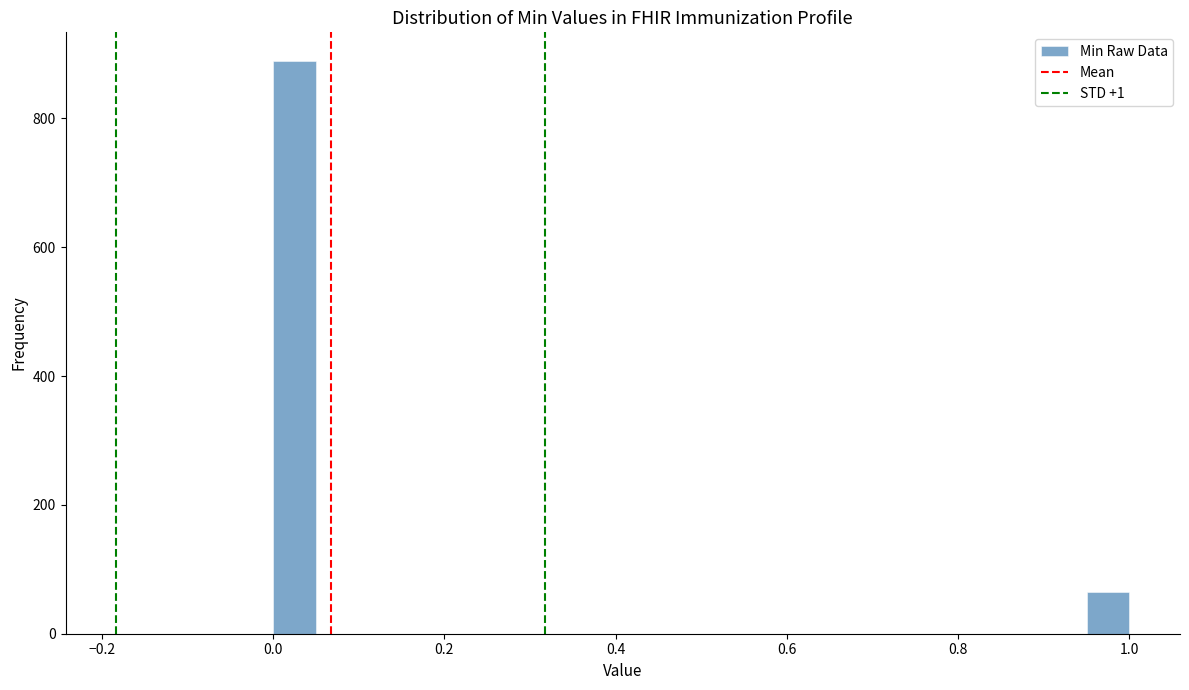

Read against the x-axis, roughly where is the centre of the tallest bar?

0.02